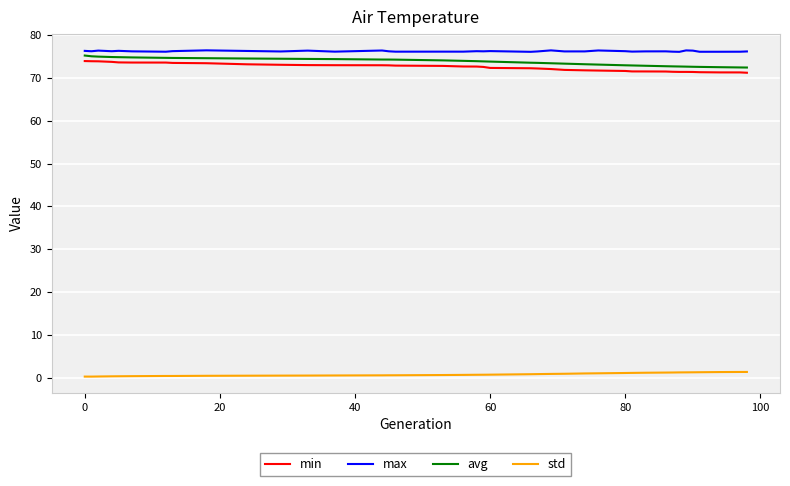

True or false: min and avg cross at least once.

False